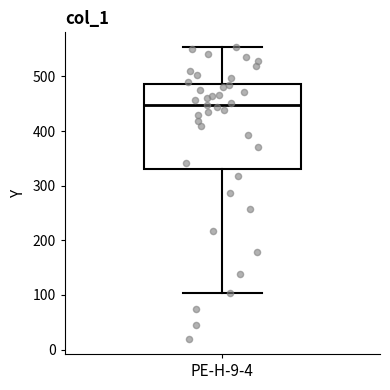

Where is the lower edge of the box for PE-H-9-4 on the y-axis? The values are not printed on the chart, so give them approximately, as read against the axis.

330